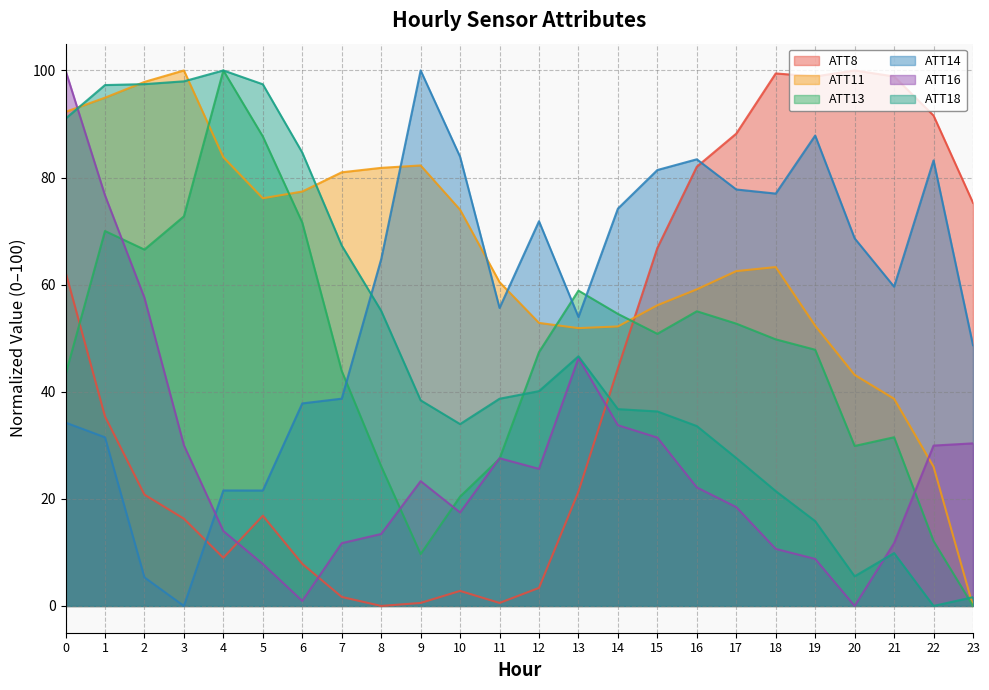

Is it true that ATT11 equals 51.9 at 13?

True